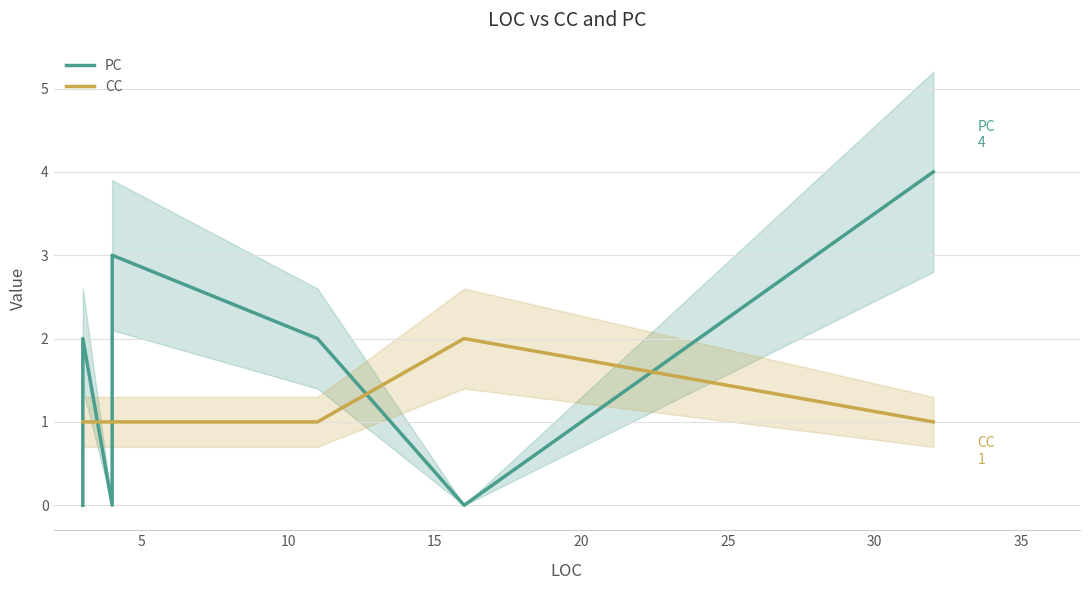

What is the lowest value of the CC series?

1